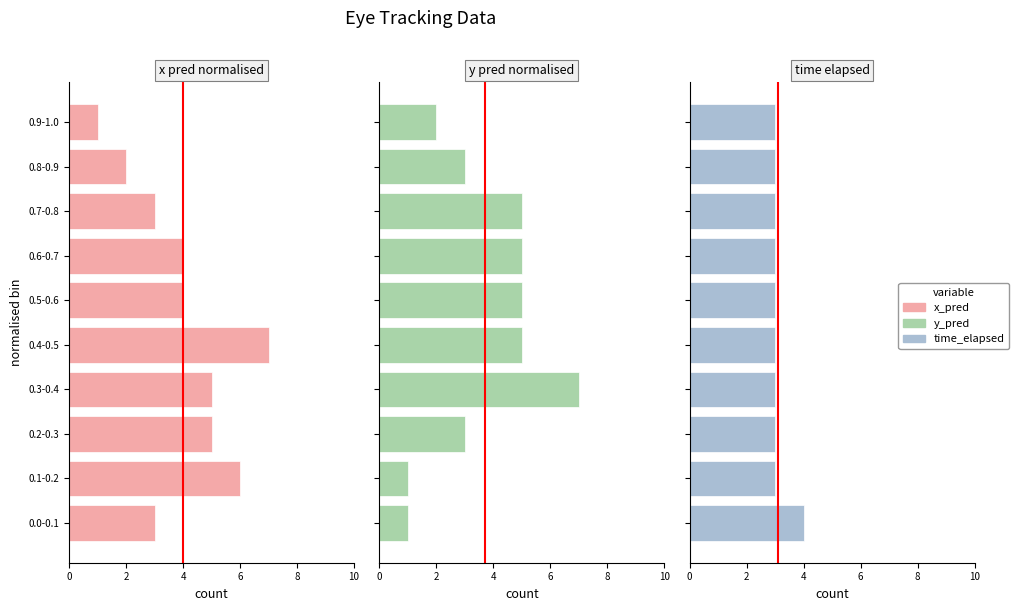

List the series in order of their overall mean, highest first.

x_pred_normalised, y_pred_normalised, time_elapsed